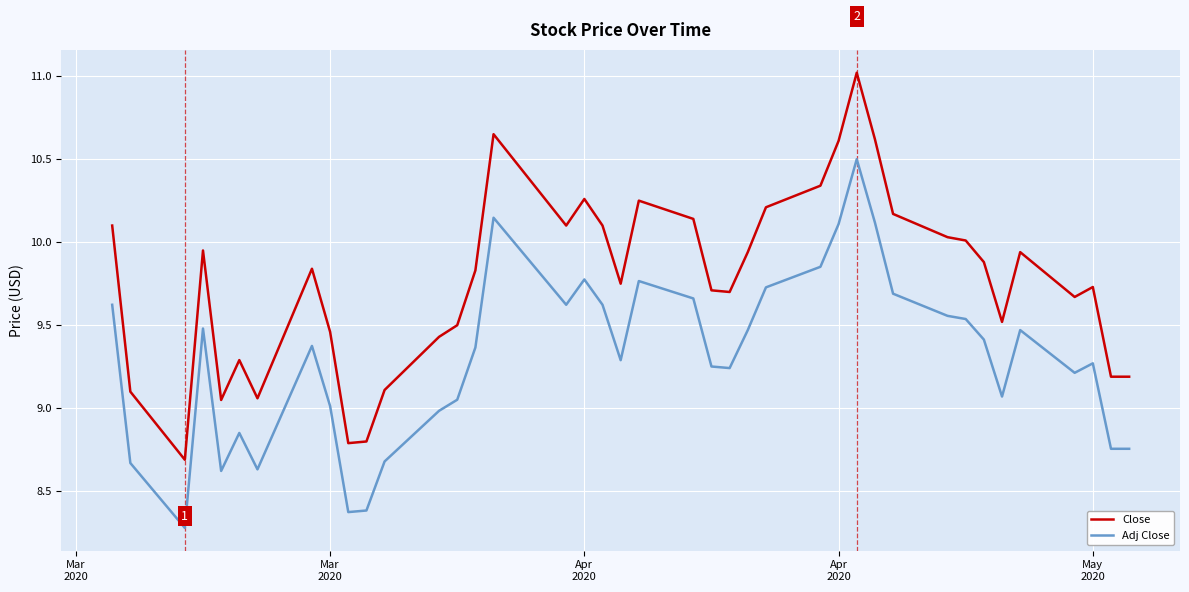

Which series has the widest spread of values?

Close